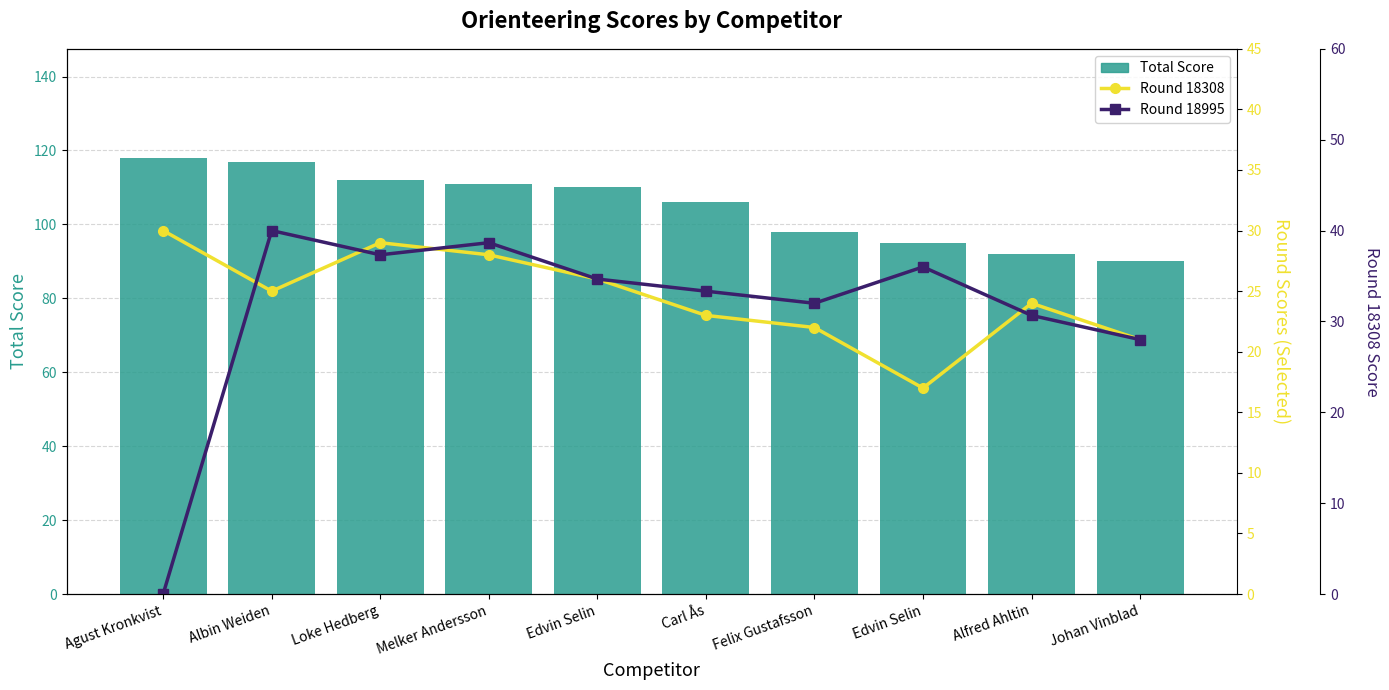

True or false: Round 18995 has a value of 0 at Agust Kronkvist.

True